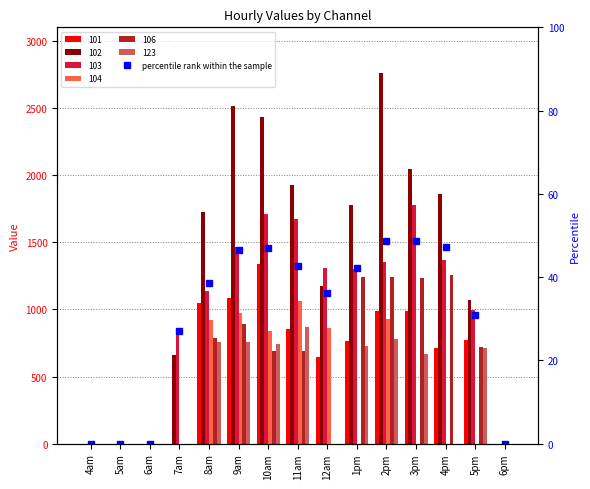

What is the ratio of the value at 9am to the value at 3pm?

1.0